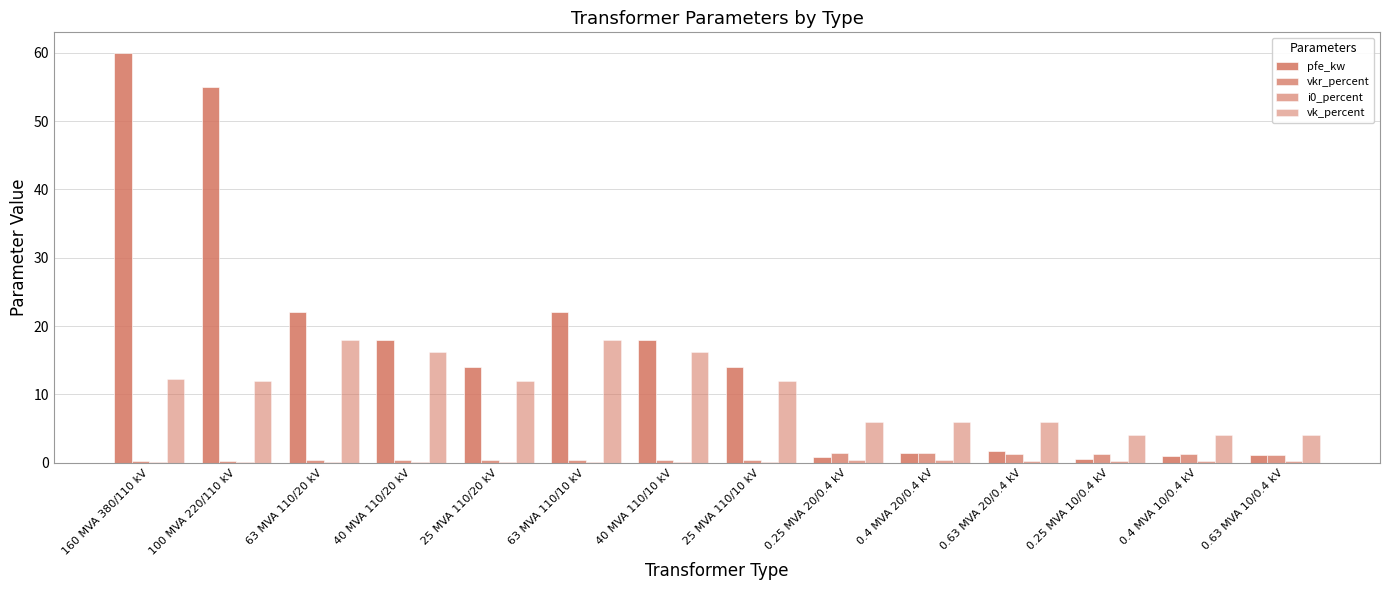

What is the sum of all pfe_kw values?

229.5